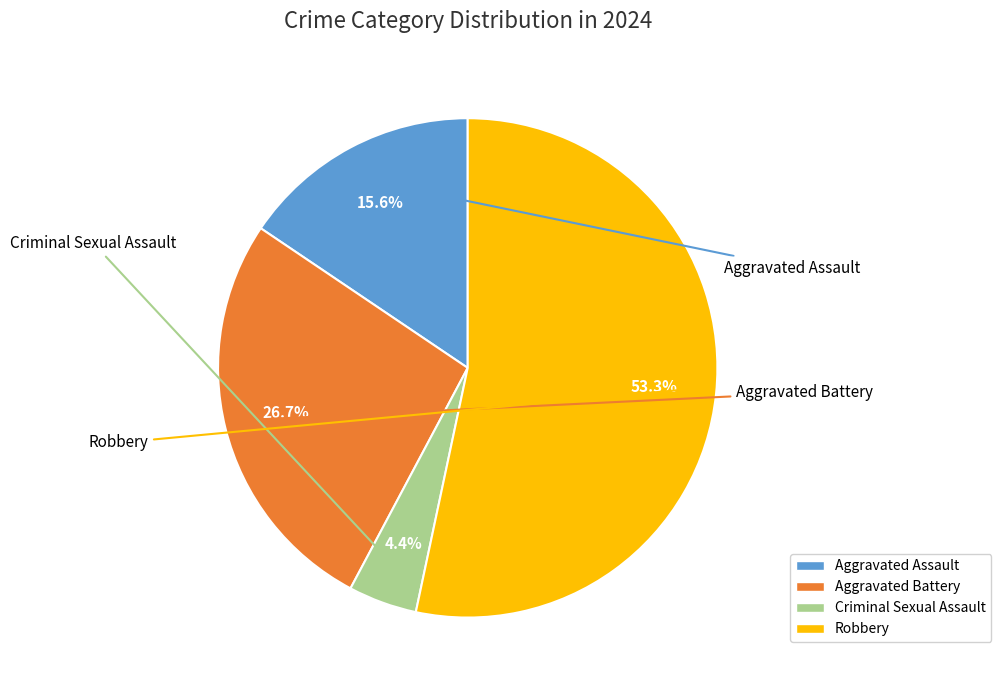

Which has a higher value, Aggravated Battery or Robbery?

Robbery